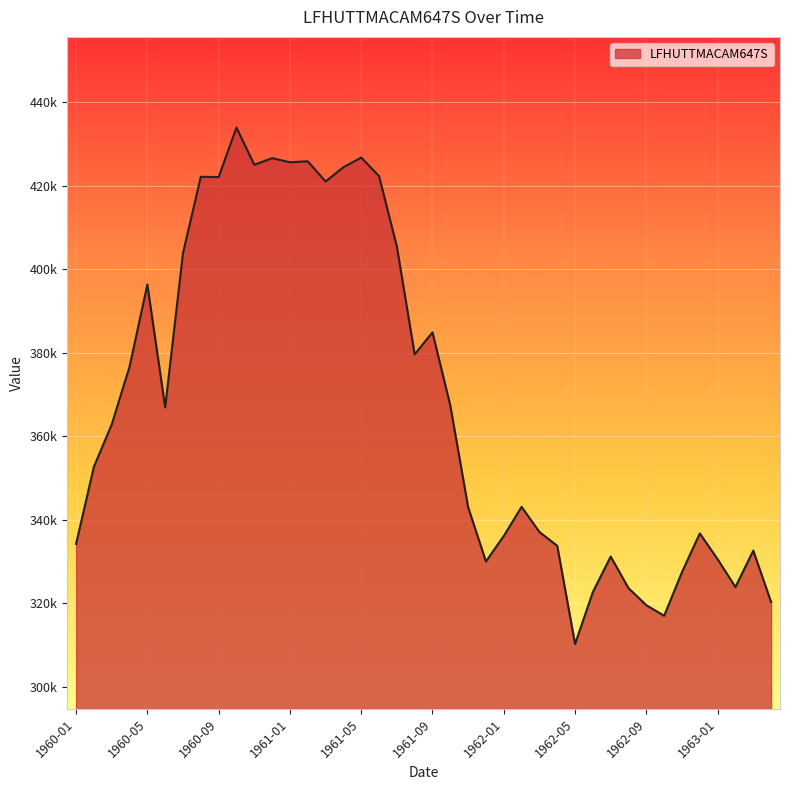

Does the chart display data point markers on the line(s)?

No